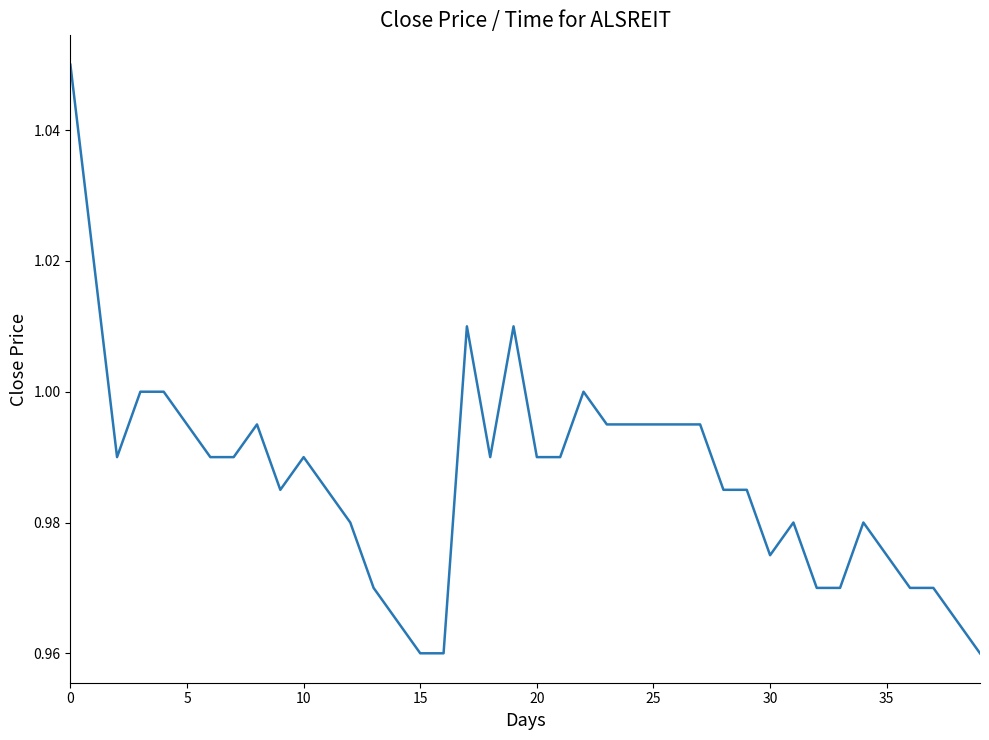

Does the chart have visible grid lines?

No